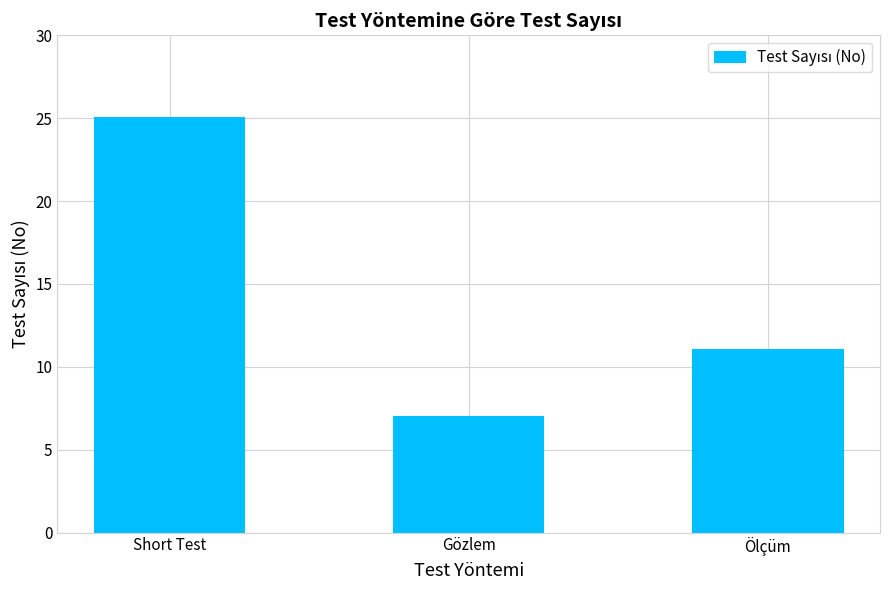

Which label corresponds to the smallest value in the chart?

Gözlem